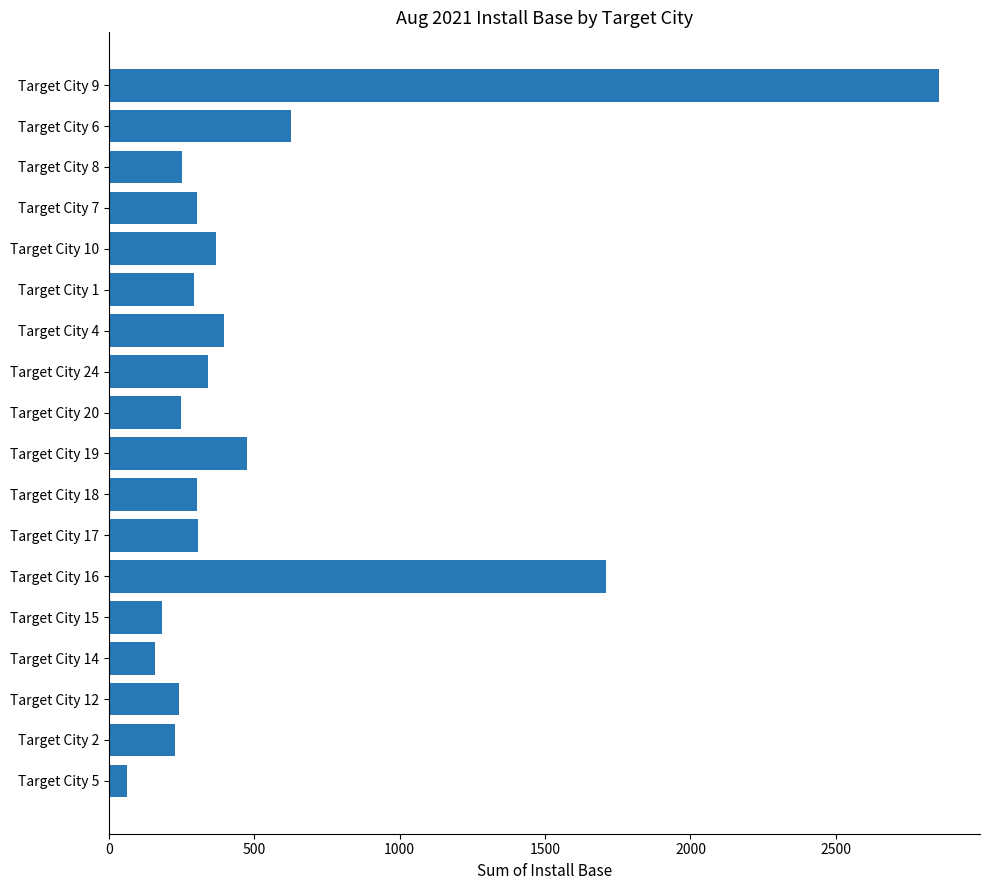

Approximately how many times larger is the value at Target City 2 compared to Target City 5?

3.6